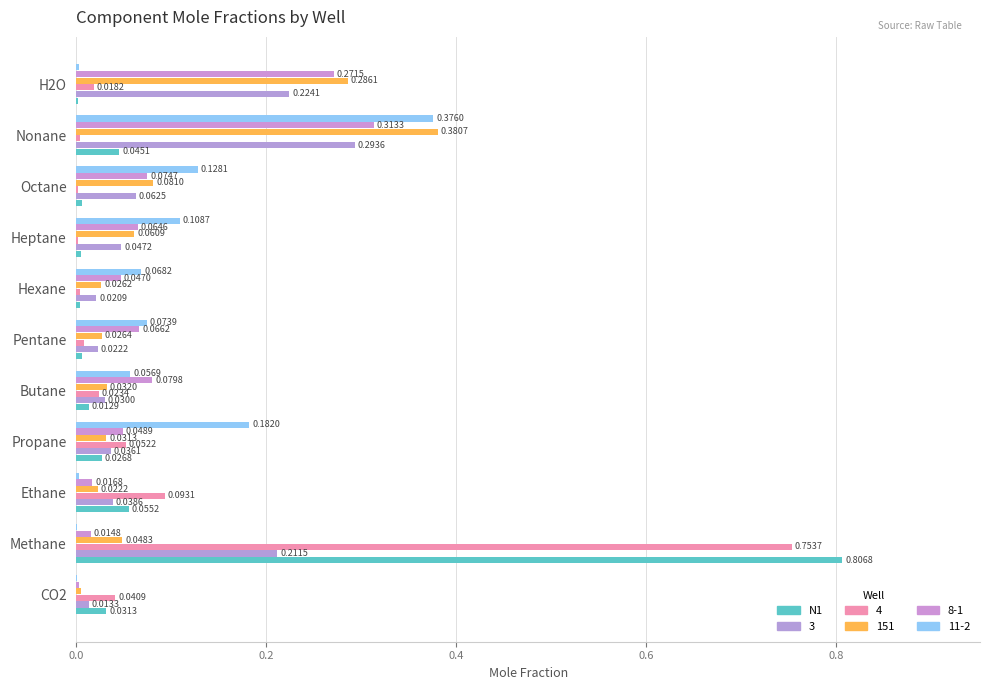

Count the number of categories in the chart.

11